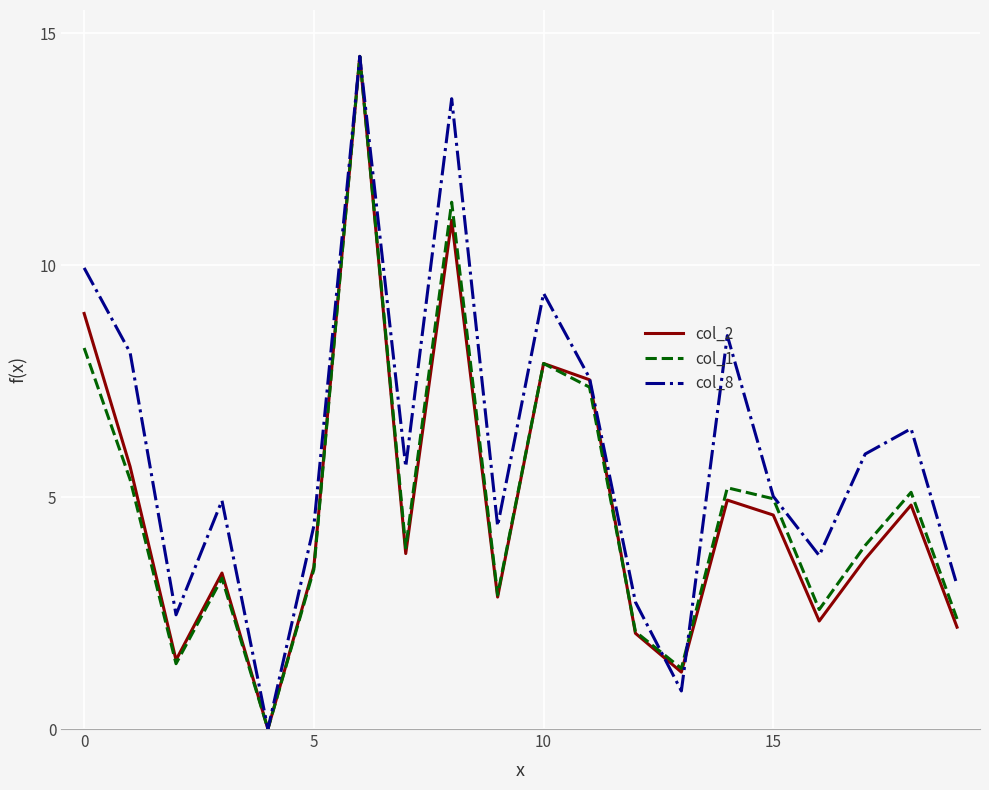

Which series has the largest total across all categories?

col_8